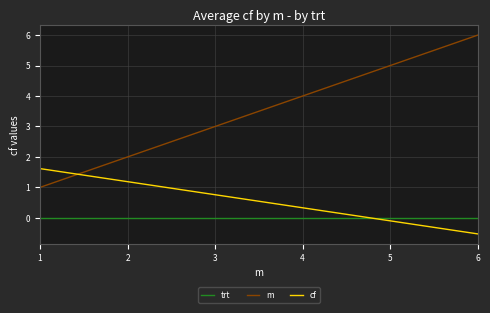

Count the number of categories in the chart.

6